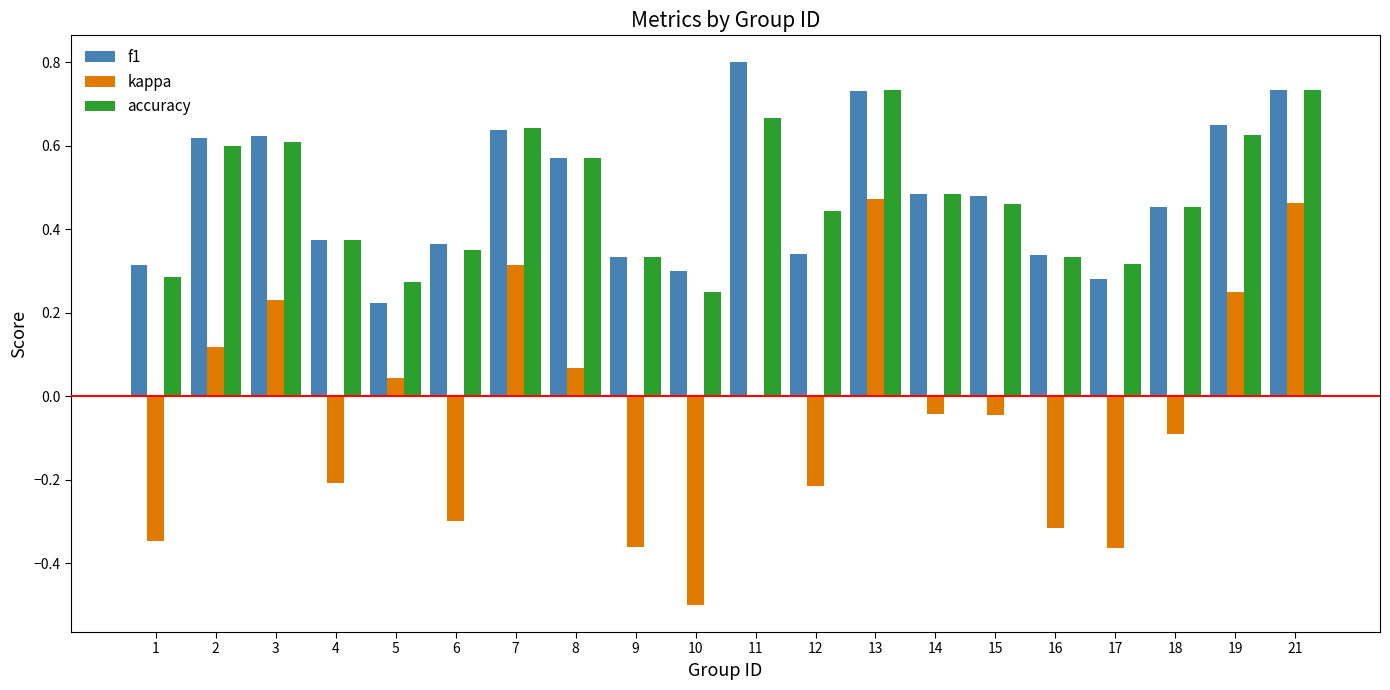

Which series has the largest range (max minus min)?

kappa